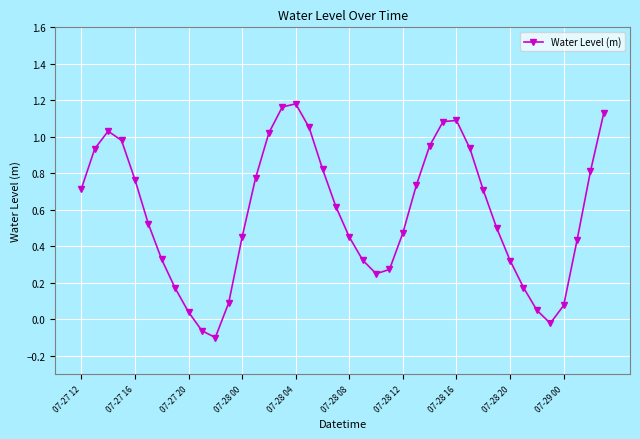

How many points are lower than both their immediate neighbors (excluding endpoints)?

3